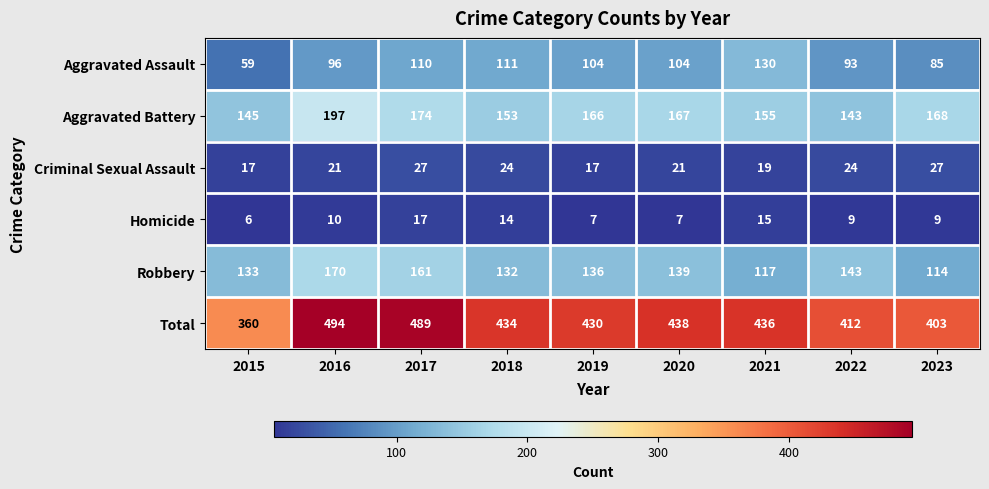

What is the sum of all Homicide values?

94